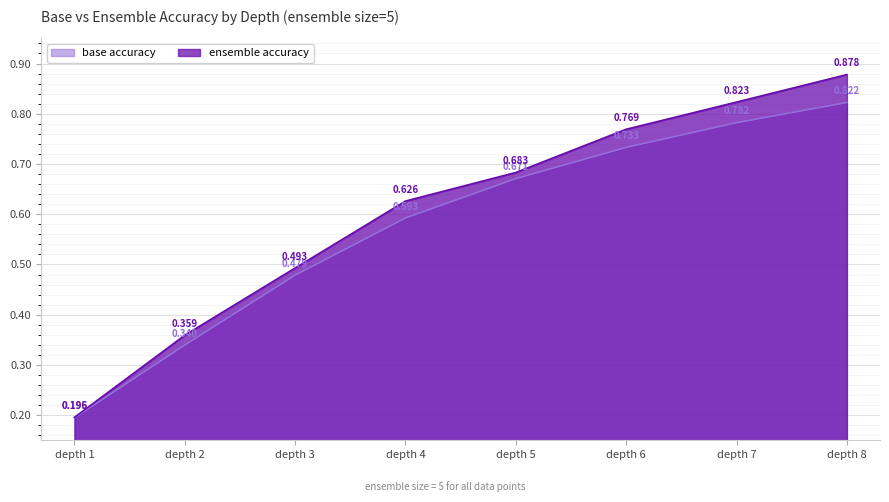

Between depth 2 and depth 8, which series saw the biggest shift?

ensemble accuracy